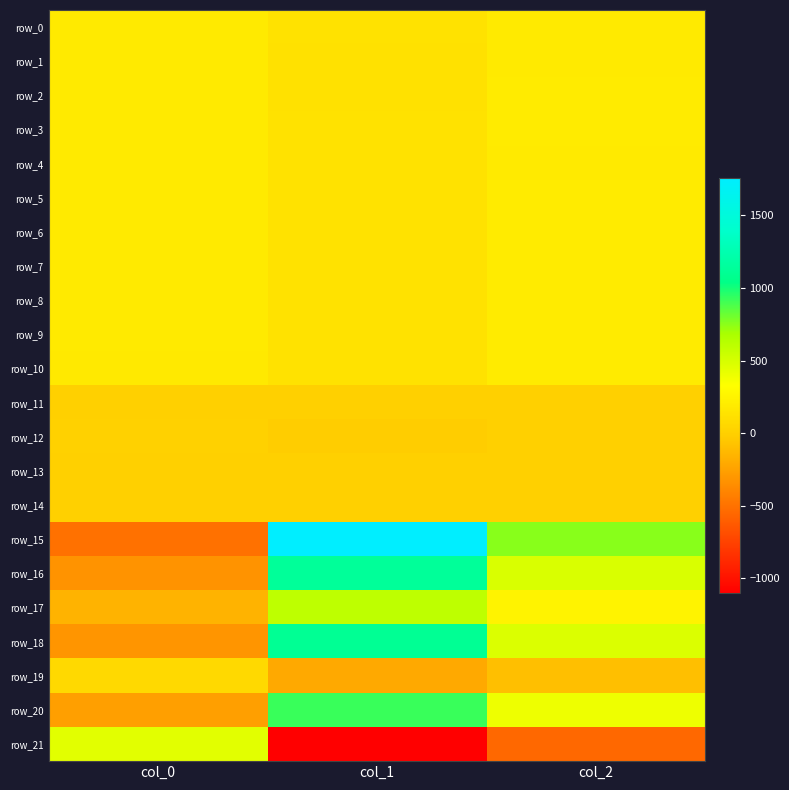

Which category has the highest value in the row_11 series?

col_1